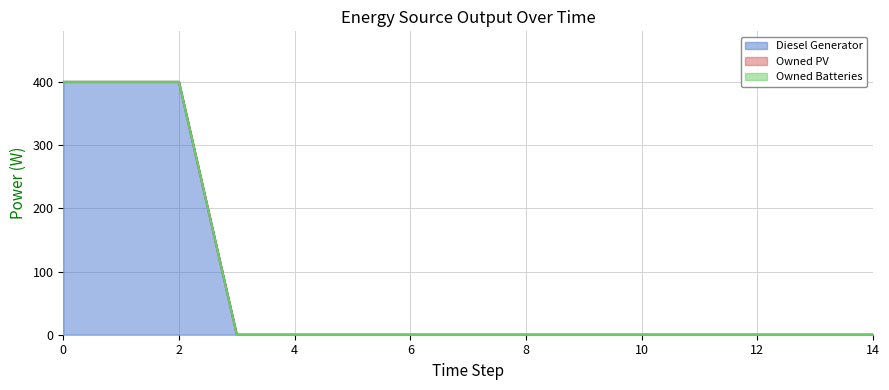

True or false: Owned Batteries and Diesel Generator cross at least once.

False